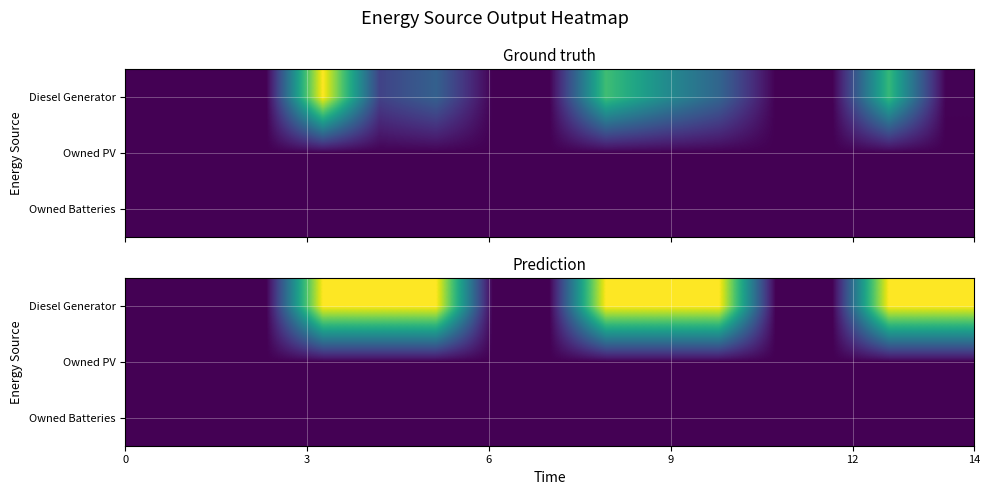

Count the number of data series in this chart.

3